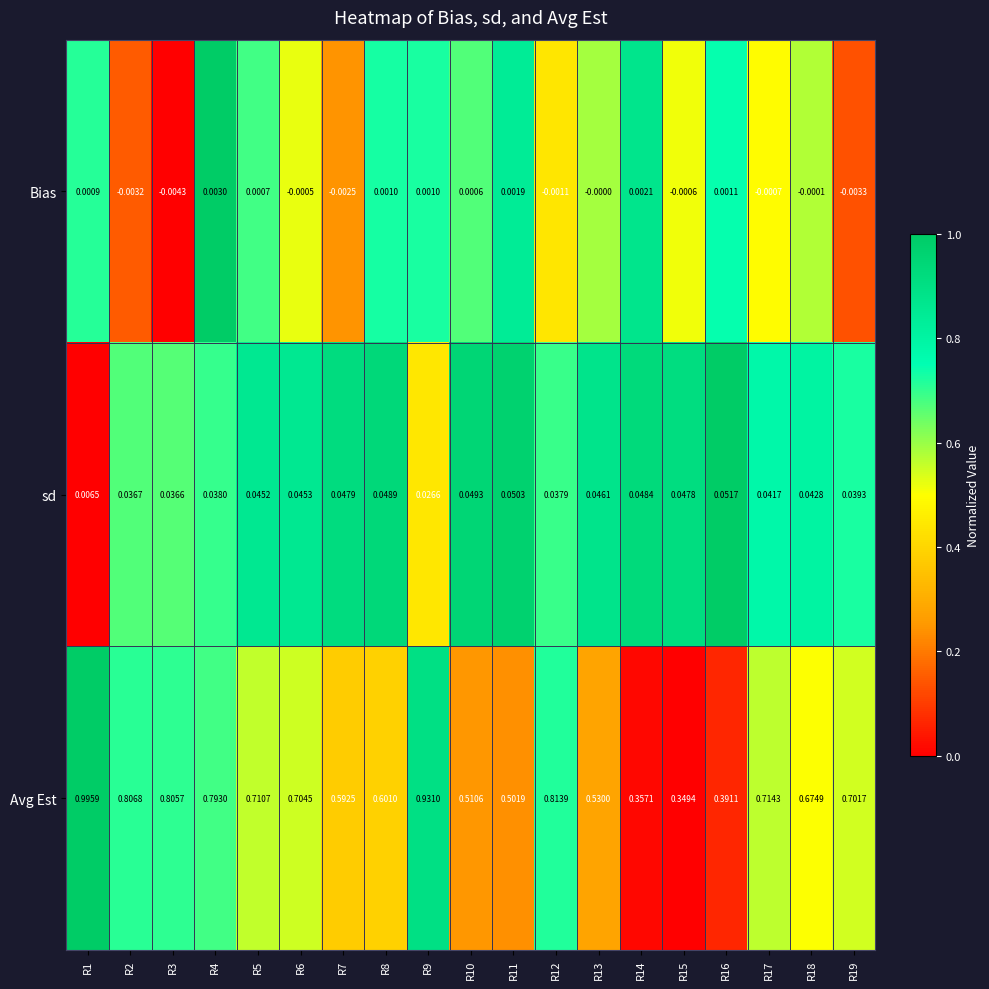

Which series has the largest total across all categories?

Avg Est